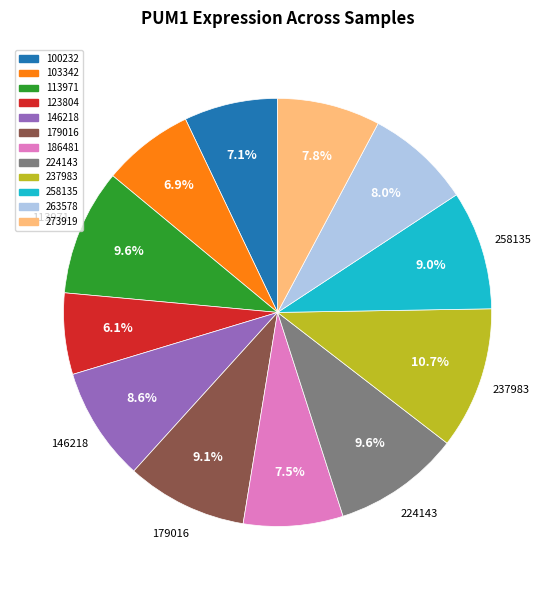

Approximately how many times larger is the value at 113971 compared to 123804?

1.6